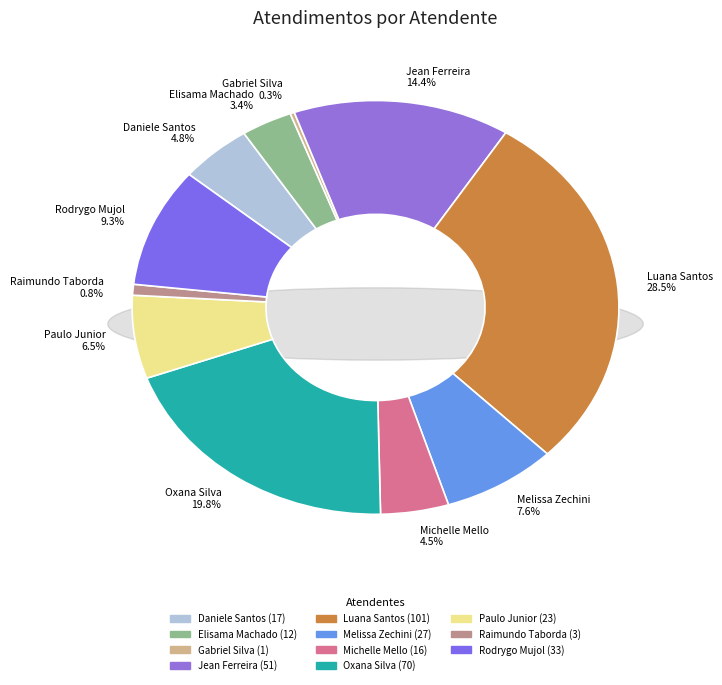

To the nearest percent, what is the combined percentage of Elisama Walter Machado and Gabriel Viana dos Santos Silva?

4%